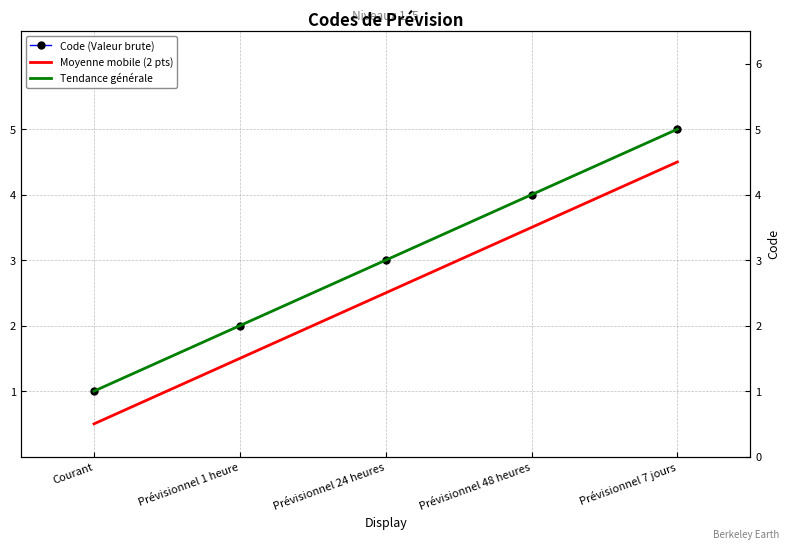

Rank the categories by value from highest to lowest.

Prévisionnel 7 jours, Prévisionnel 48 heures, Prévisionnel 24 heures, Prévisionnel 1 heure, Courant